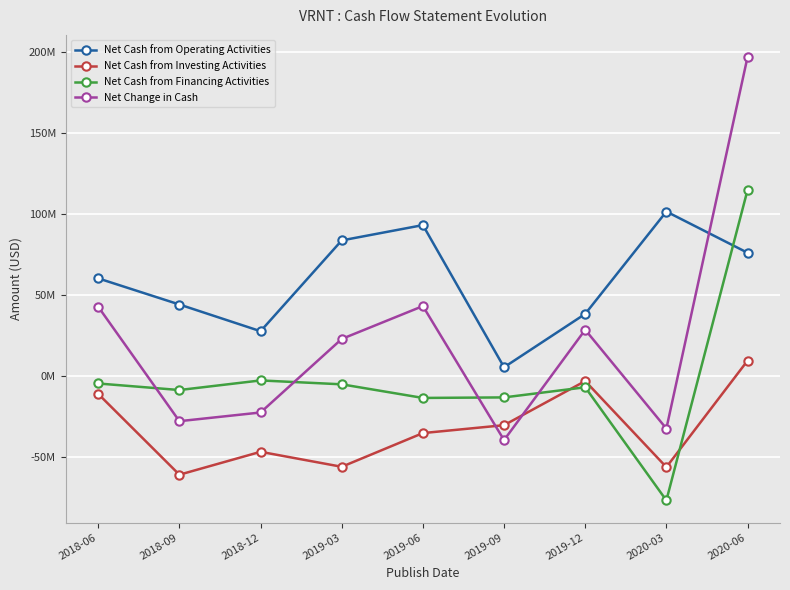

In Net Change in Cash, how many points are lower than both neighbors (excluding endpoints)?

3